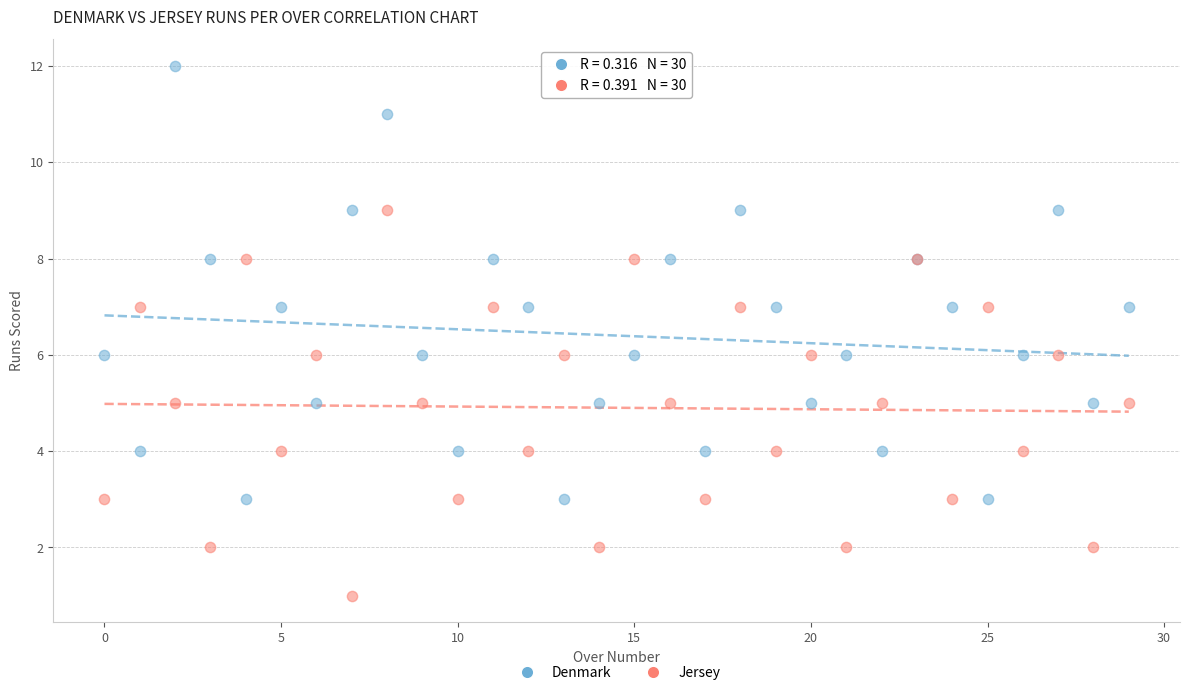

Which series reaches the maximum Y coordinate?

Denmark